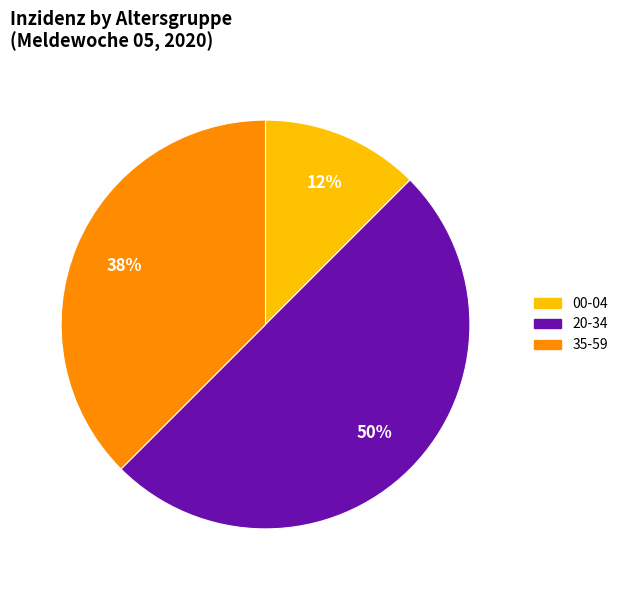

True or false: 20-34 accounts for 50% of the total.

True